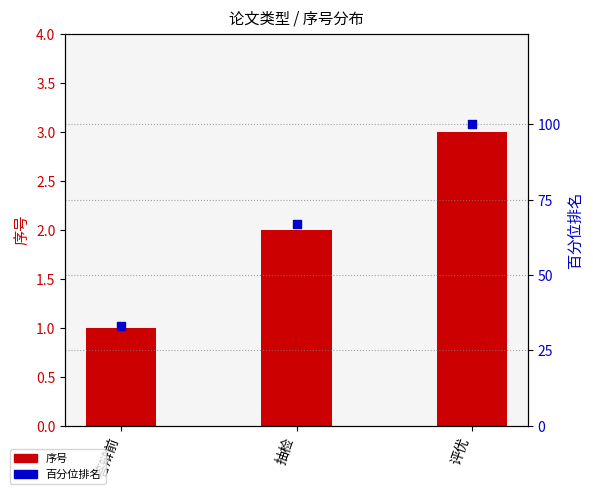

Which series has the largest total across all categories?

百分位排名